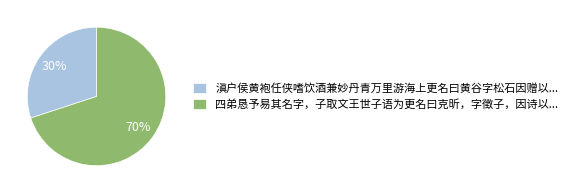

True or false: 滇户侯黄袍任侠嗜饮酒兼妙丹青万里游海上更名曰黄谷字松石因赠以... accounts for 20% of the total.

False